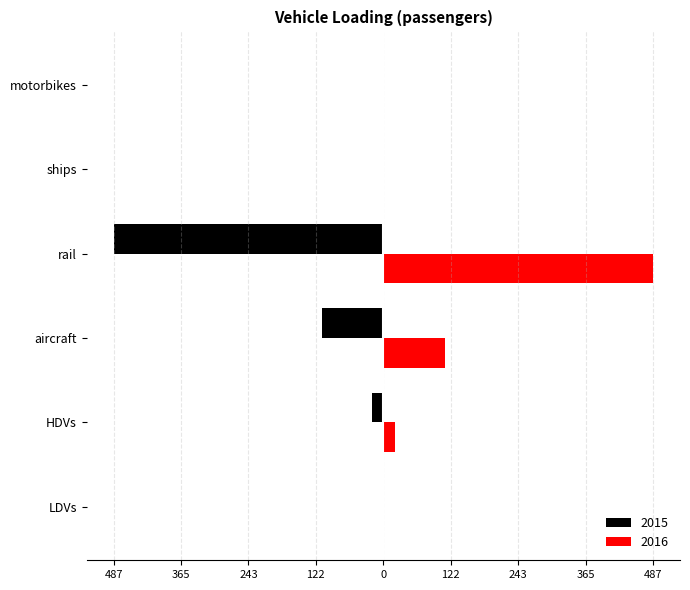

What position from the right is motorbikes?

1